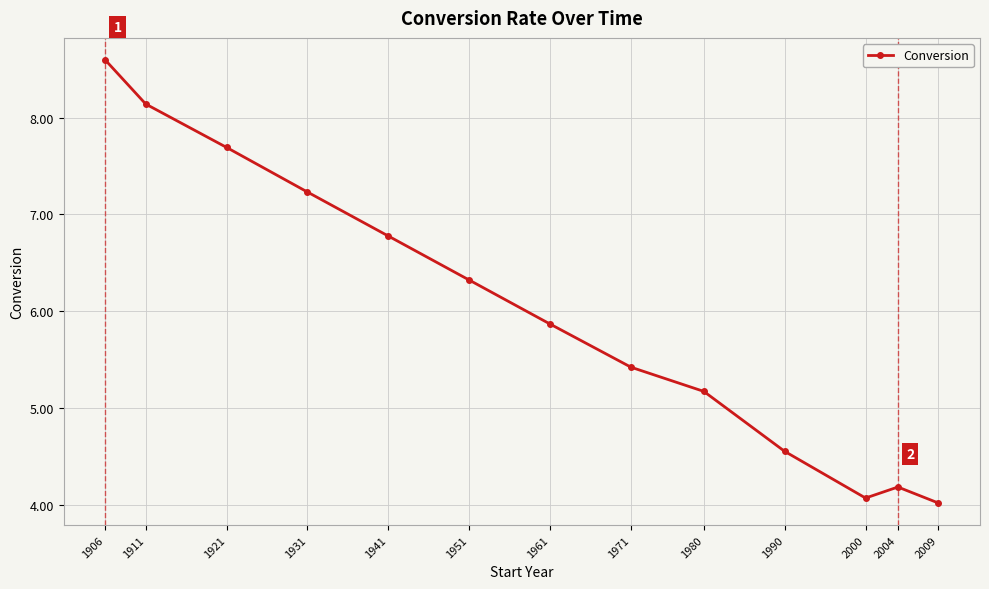

Approximately how many times larger is the value at 2000 compared to 1941?

0.6